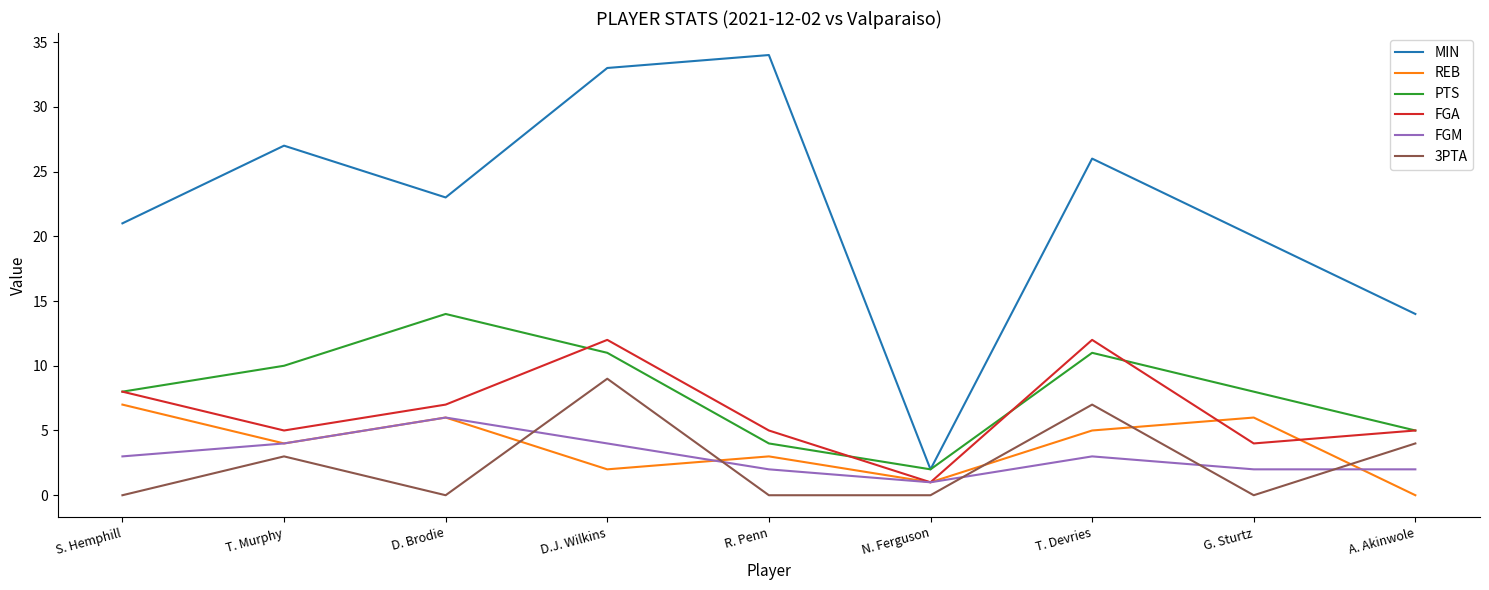

Which series changed the most between T. Murphy and A. Akinwole?

MIN